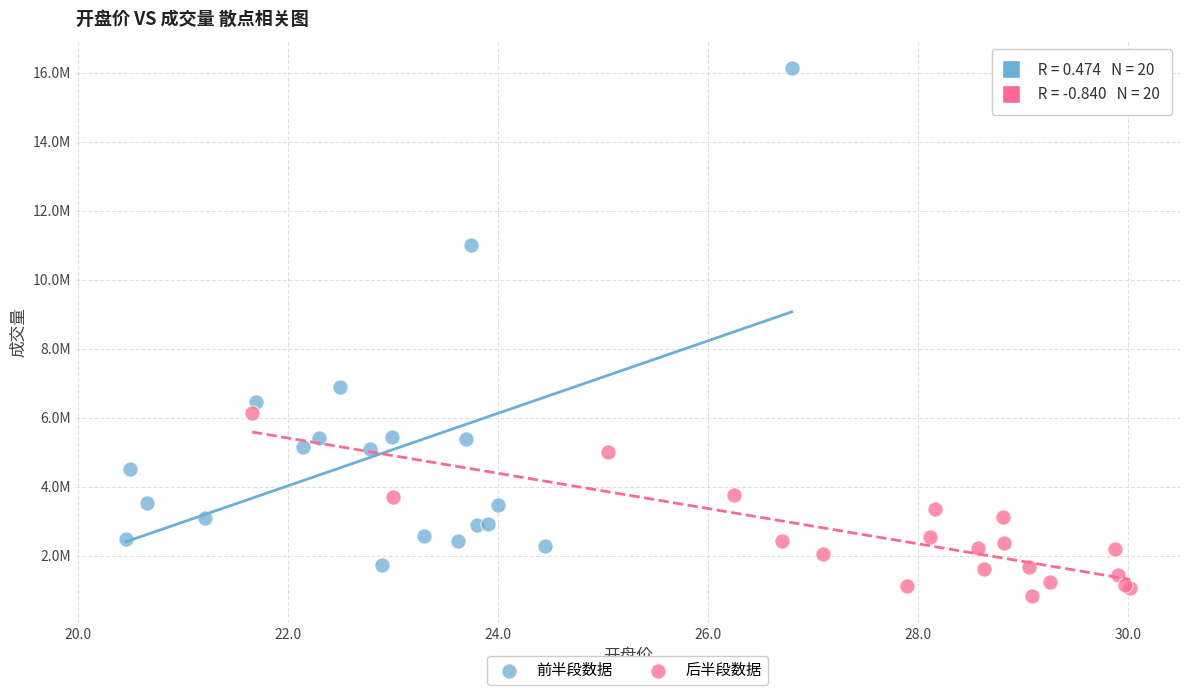

What are all the series names shown in the legend?

前半段数据, 后半段数据